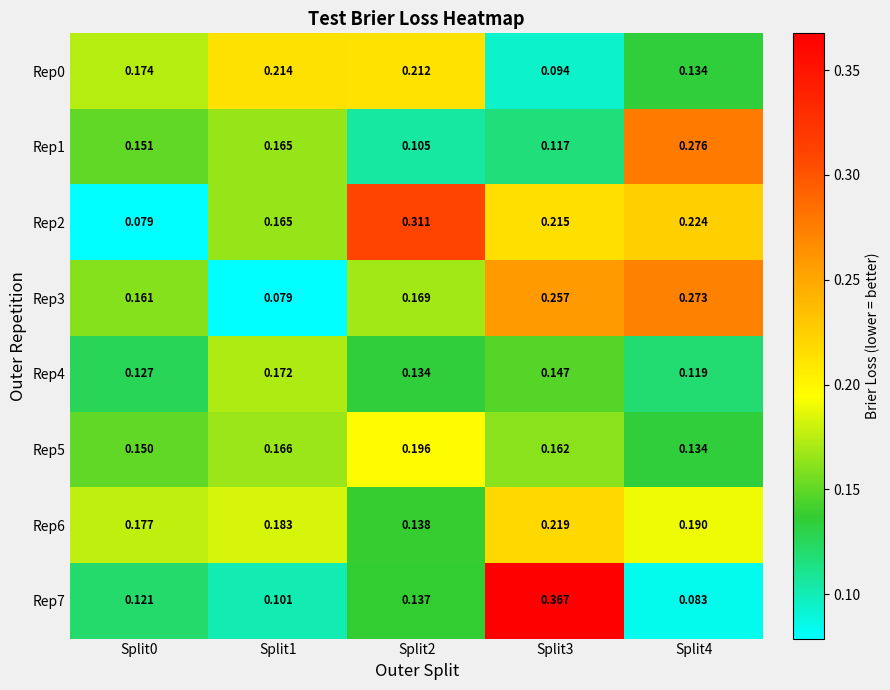

Is the value of Rep0 at Split0 greater than the value of Rep2 at Split3?

No